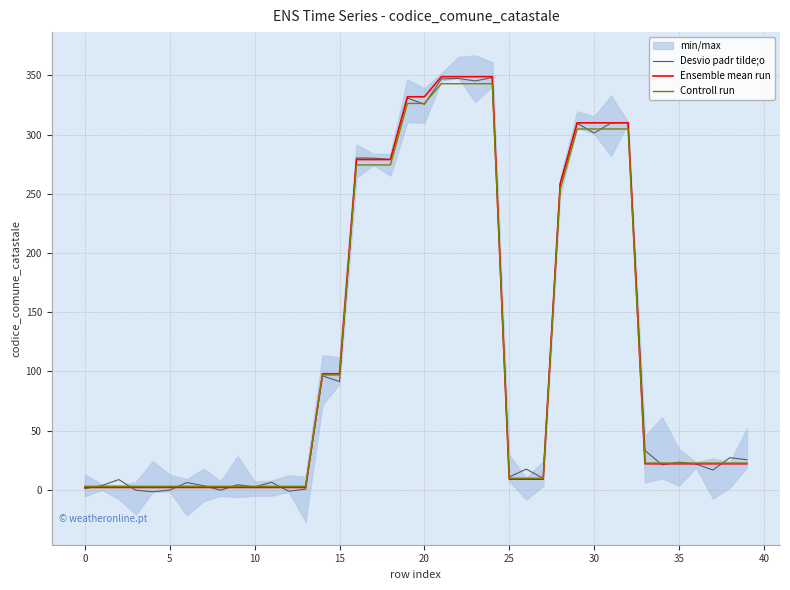

What is the value of the Controll run point at the 6th from the left?

3.0